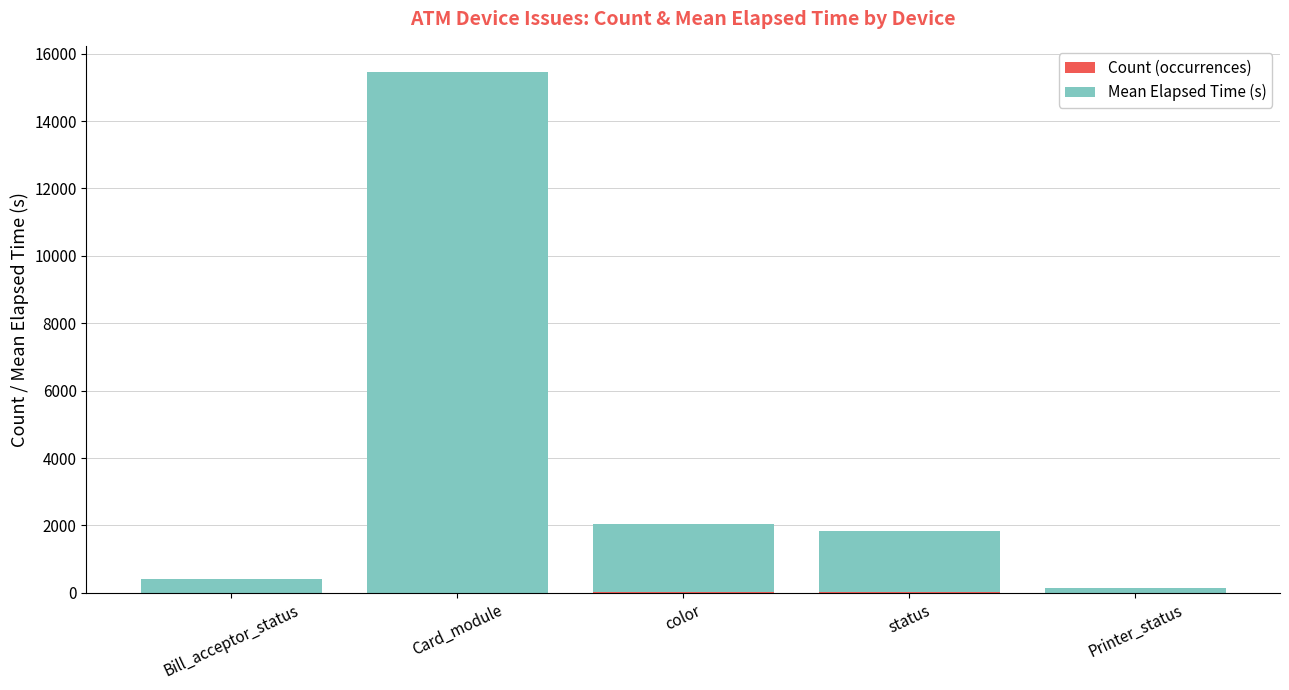

At which category is the sum across all series the highest?

Card_module